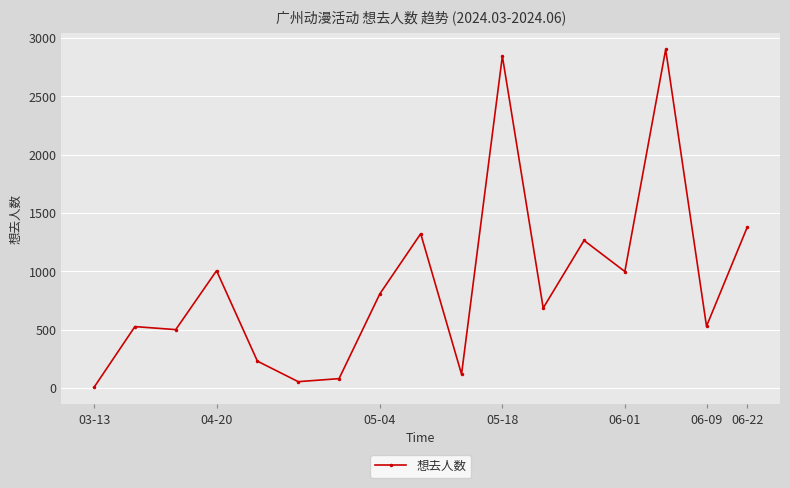

True or false: there are more than 2 points higher than both neighbors.

True